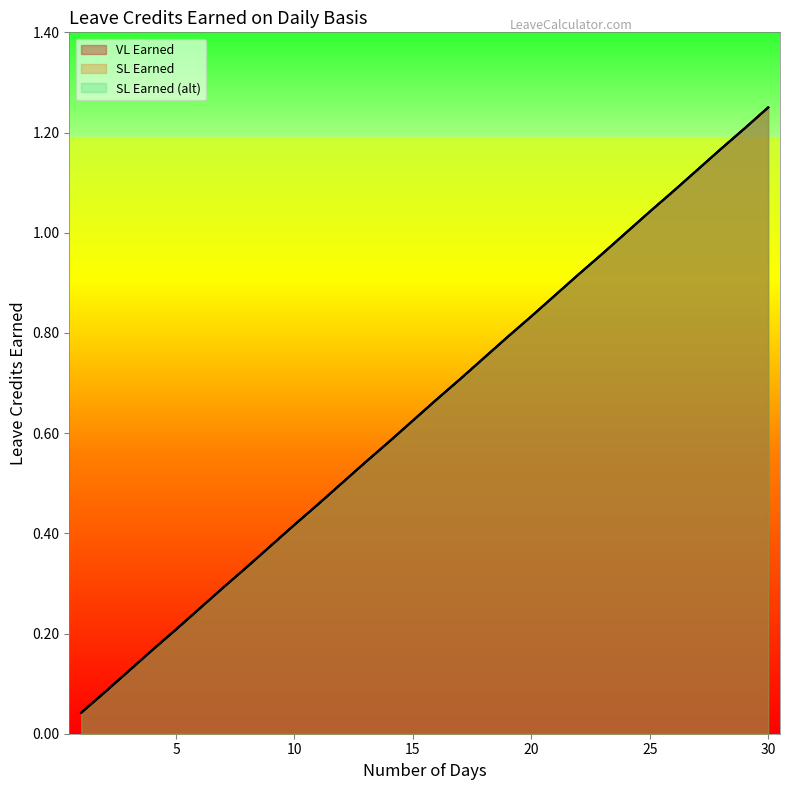

At which label is VL Earned closest to 0?

1